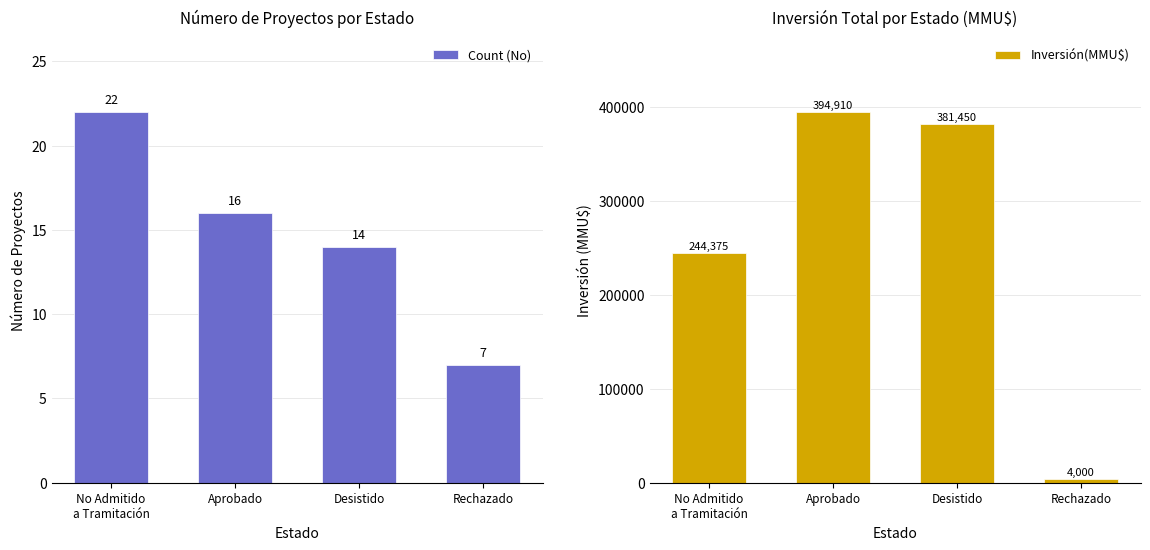

Which series has the largest total across all categories?

Inversión(MMU$)